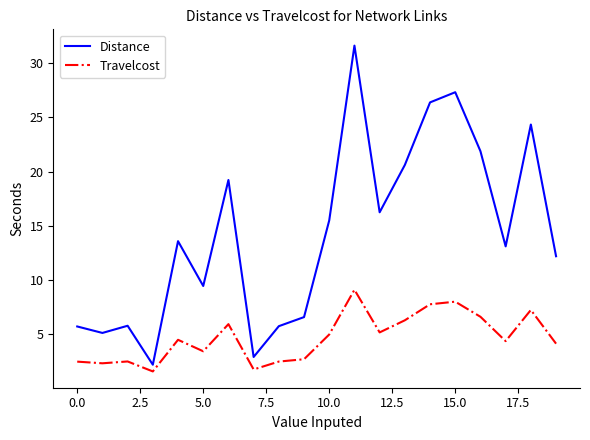

List the series in order of their overall mean, highest first.

Distance, Travelcost